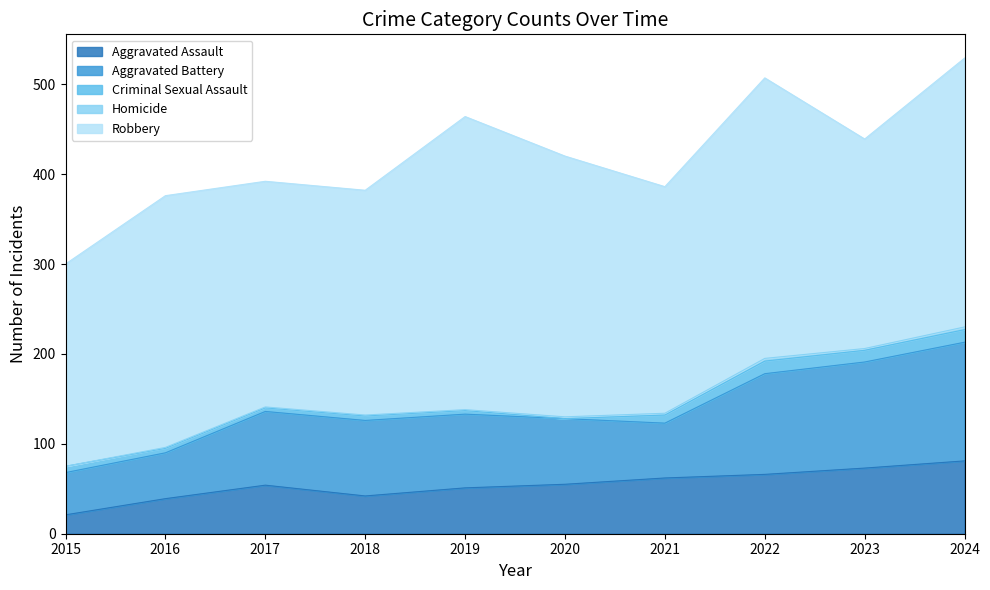

Is it true that Robbery equals 250 at 2018?

True